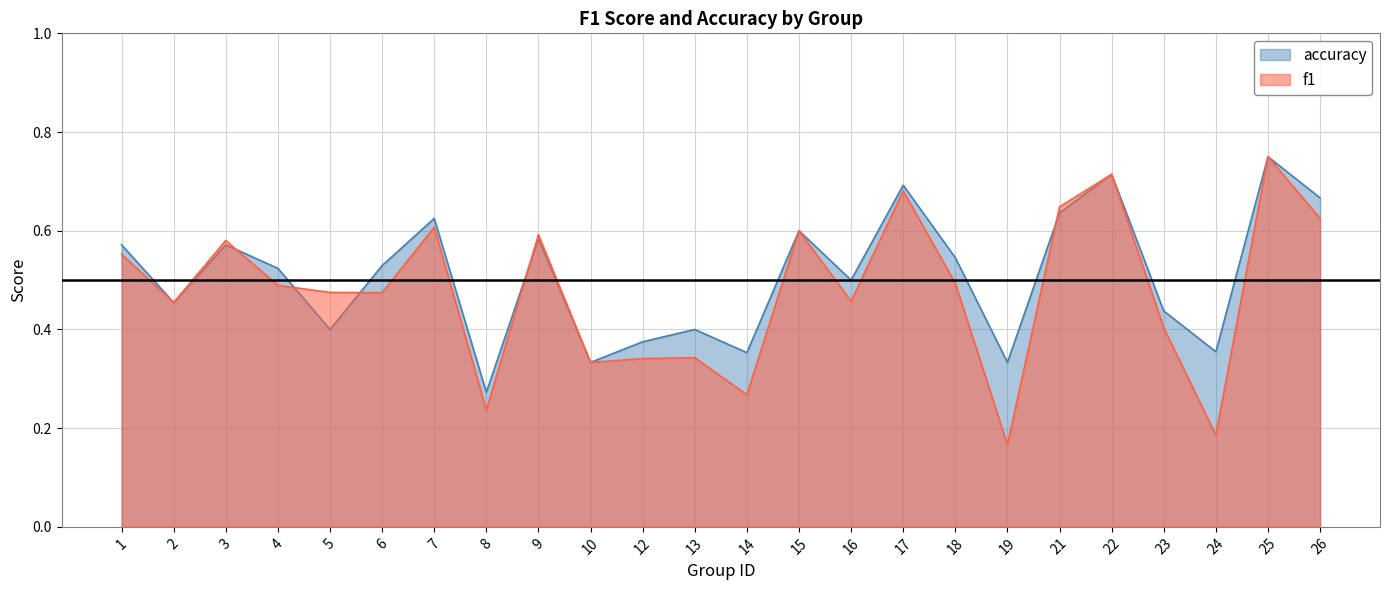

List the series in order of their overall mean, lowest first.

f1, accuracy